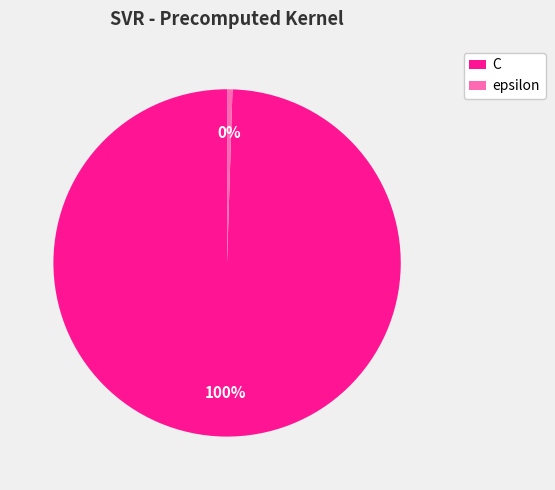

To the nearest percent, what is the combined percentage of C and epsilon?

100%